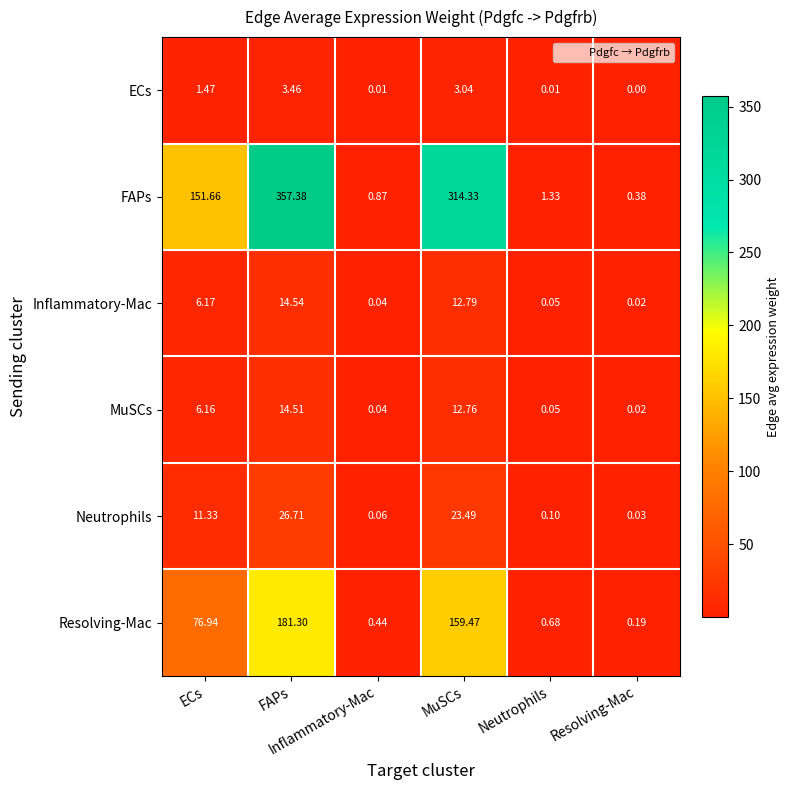

Reading left to right, extract all data points from this chart.

ECs: ECs=1.5	FAPs=3.5	Inflammatory-Mac=0.0	MuSCs=3.0	Neutrophils=0.0	Resolving-Mac=0.0
FAPs: ECs=151.7	FAPs=357.4	Inflammatory-Mac=0.9	MuSCs=314.3	Neutrophils=1.3	Resolving-Mac=0.4
Inflammatory-Mac: ECs=6.2	FAPs=14.5	Inflammatory-Mac=0.0	MuSCs=12.8	Neutrophils=0.1	Resolving-Mac=0.0
MuSCs: ECs=6.2	FAPs=14.5	Inflammatory-Mac=0.0	MuSCs=12.8	Neutrophils=0.1	Resolving-Mac=0.0
Neutrophils: ECs=11.3	FAPs=26.7	Inflammatory-Mac=0.1	MuSCs=23.5	Neutrophils=0.1	Resolving-Mac=0.0
Resolving-Mac: ECs=76.9	FAPs=181.3	Inflammatory-Mac=0.4	MuSCs=159.5	Neutrophils=0.7	Resolving-Mac=0.2